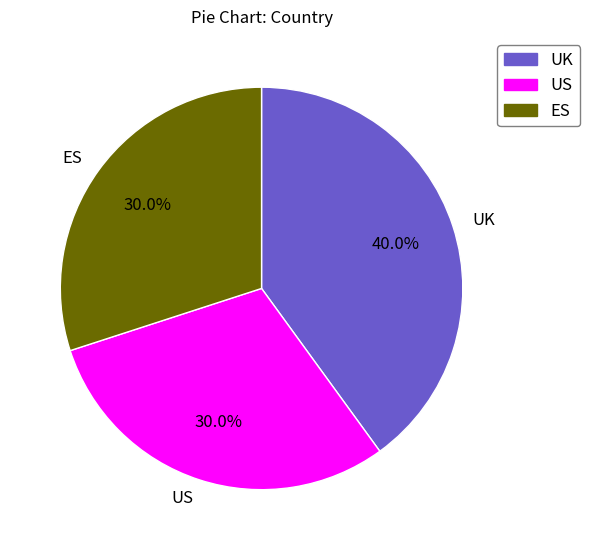

To the nearest percent, what percentage of the pie is US?

30%